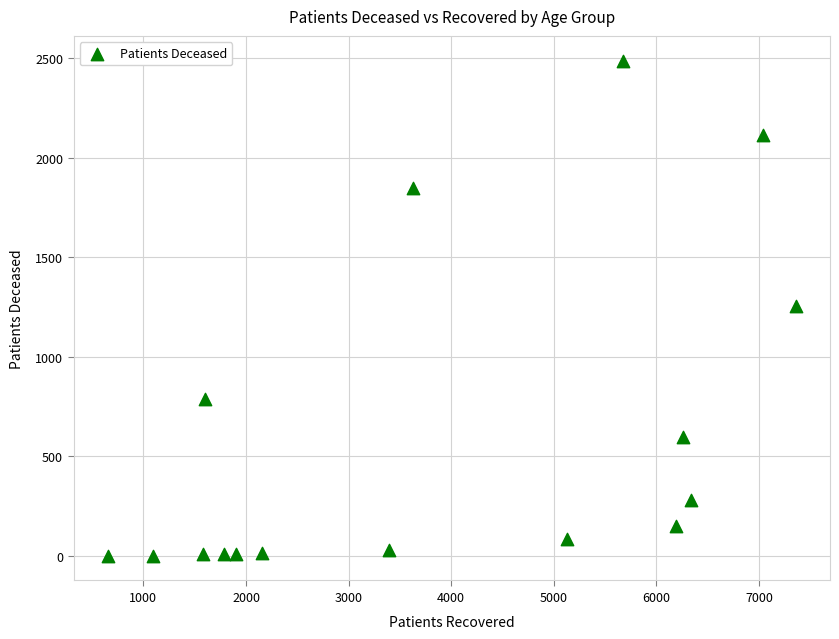

What is the range of X values (max minus min)?

6703